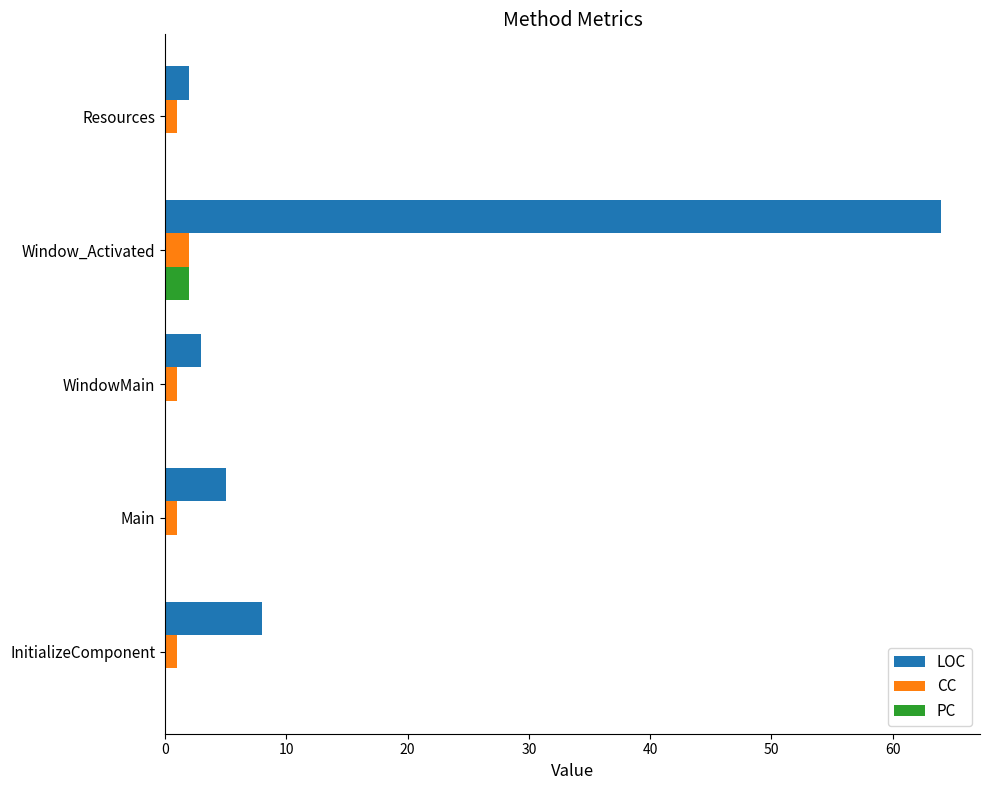

What is the sum of all LOC values?

82